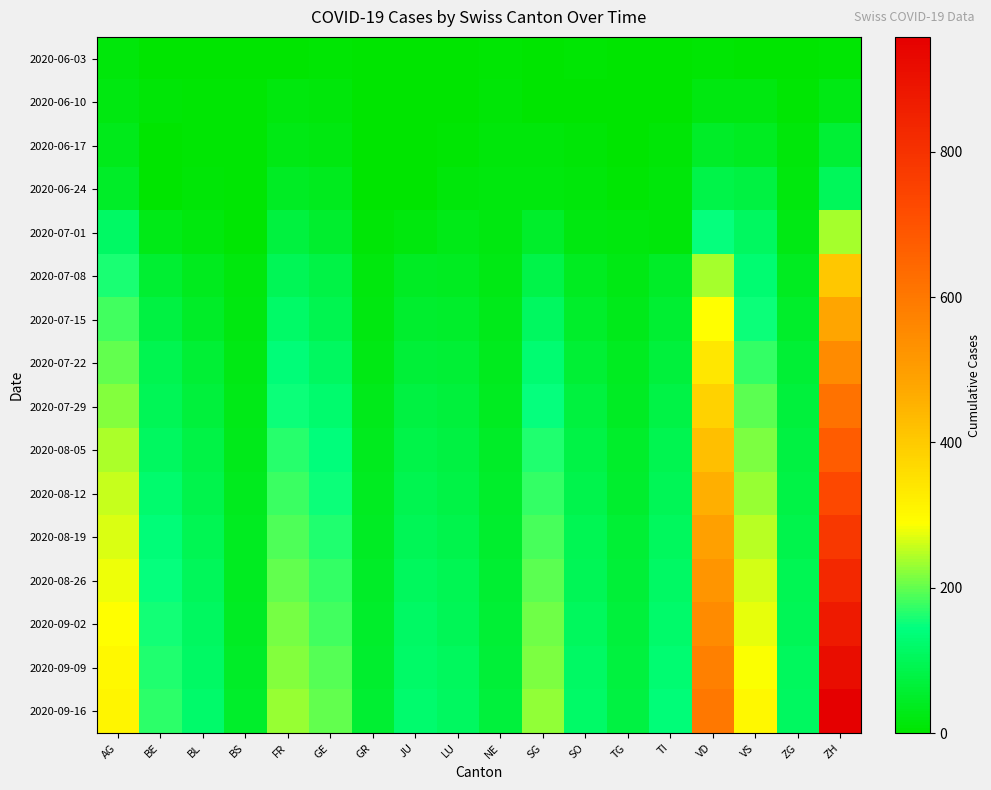

Which series has the largest range (max minus min)?

2020-09-16